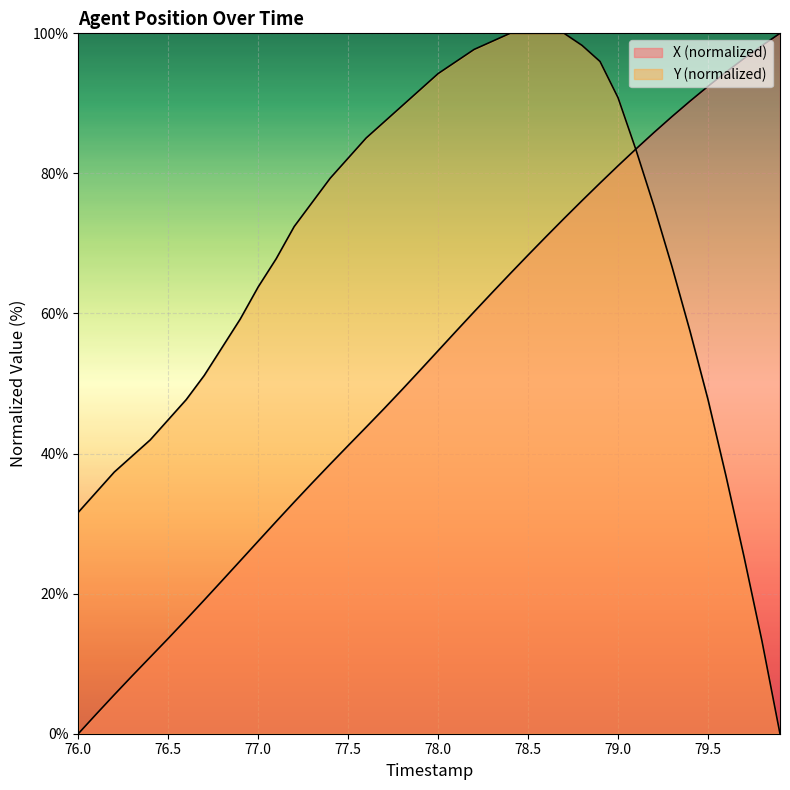

How many series are shown in this chart?

2